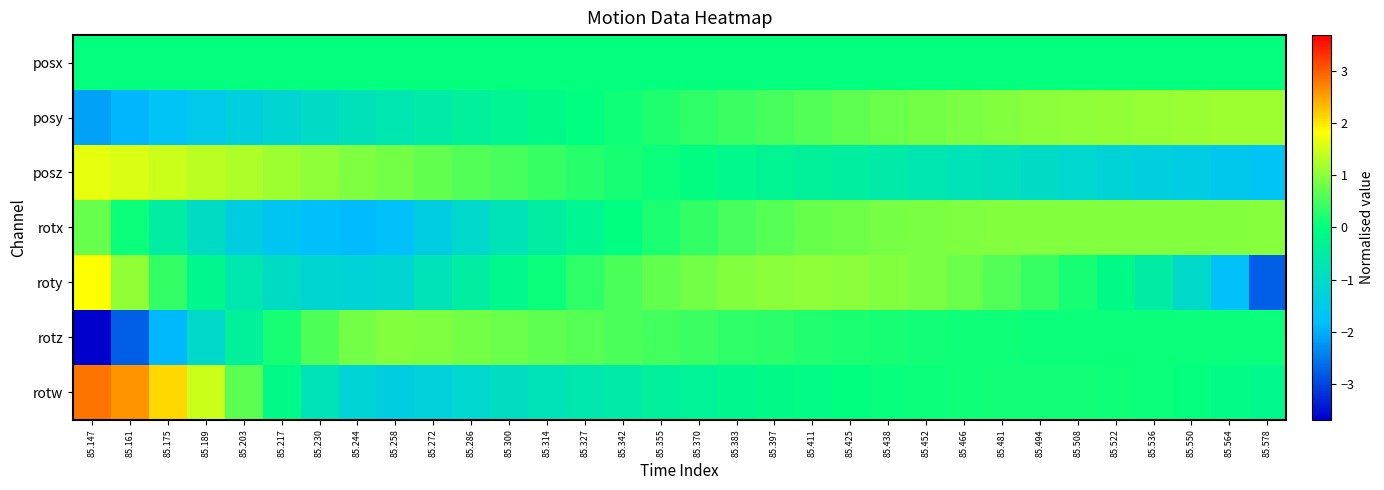

At which category is the sum across all series the highest?

85.425